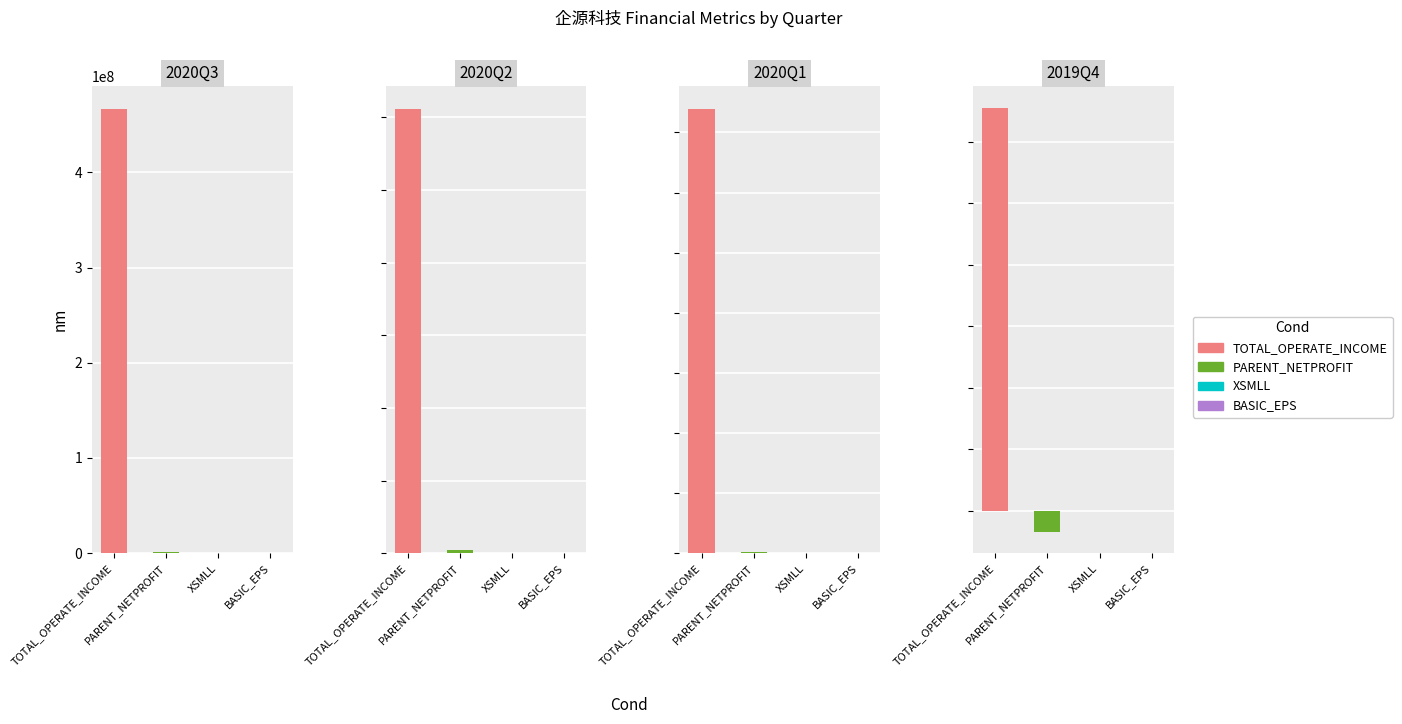

What is the value of the TOTAL_OPERATE_INCOME bar at the 2nd from the left?

306125161.1